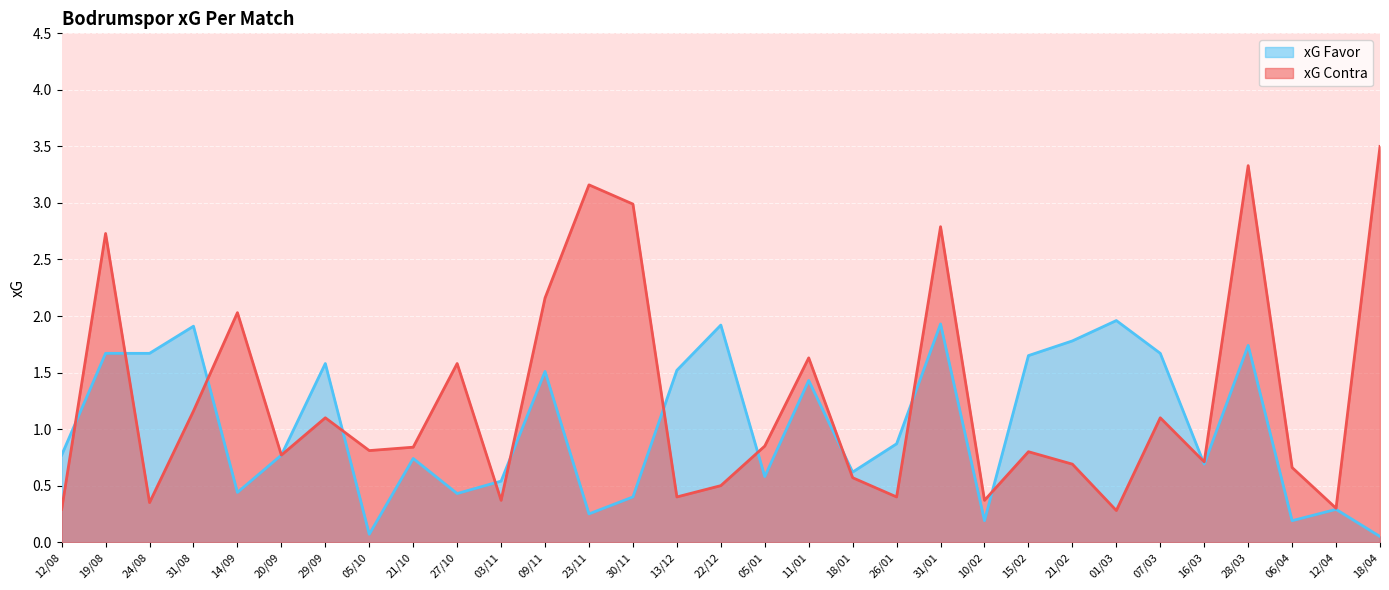

The value of xG Favor at 18/04 is 0.1. True or false?

True